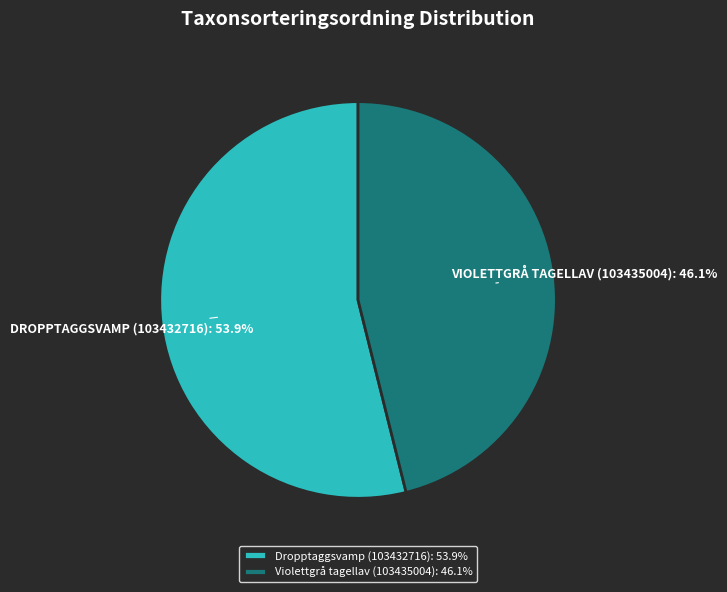

To the nearest percent, what is the difference between the largest and smallest slice percentages?

8%